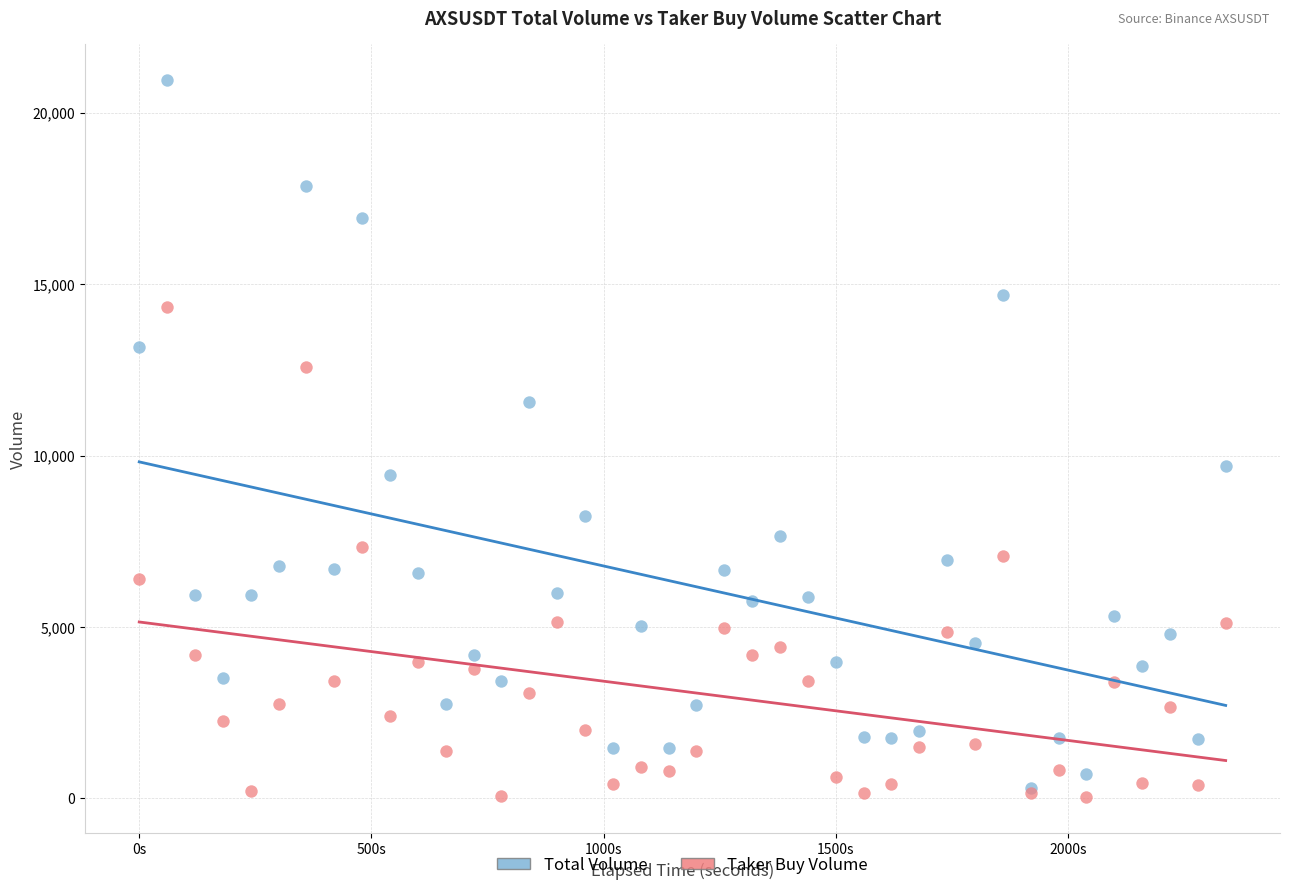

Which series contains the lowest Y value?

Taker Buy Volume